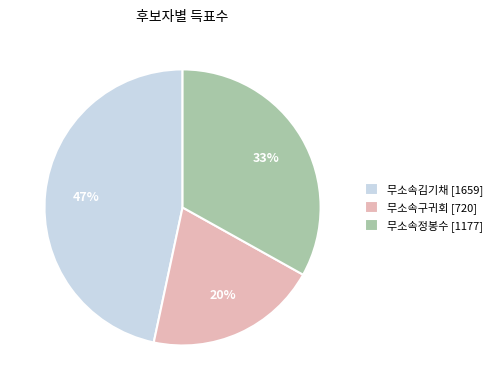

What is the smallest slice in the pie chart?

무소속구귀회